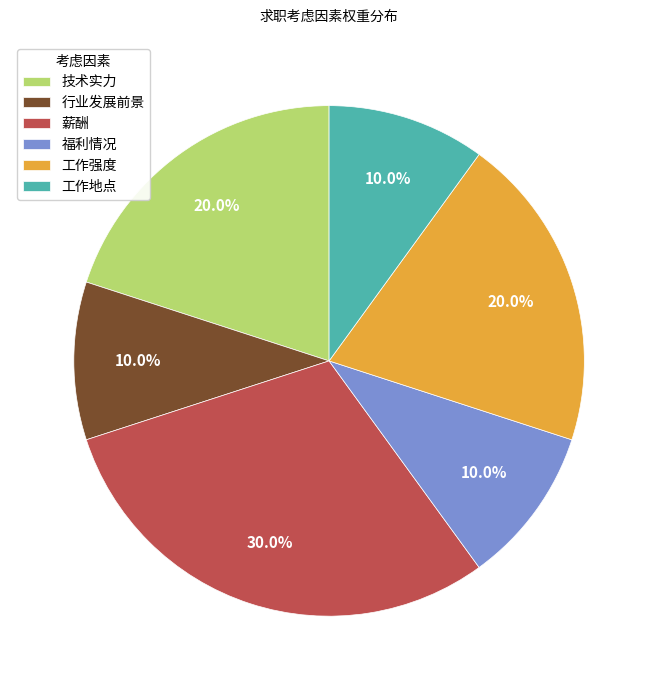

Is the sum of 工作强度 and 工作地点 greater than half?

No